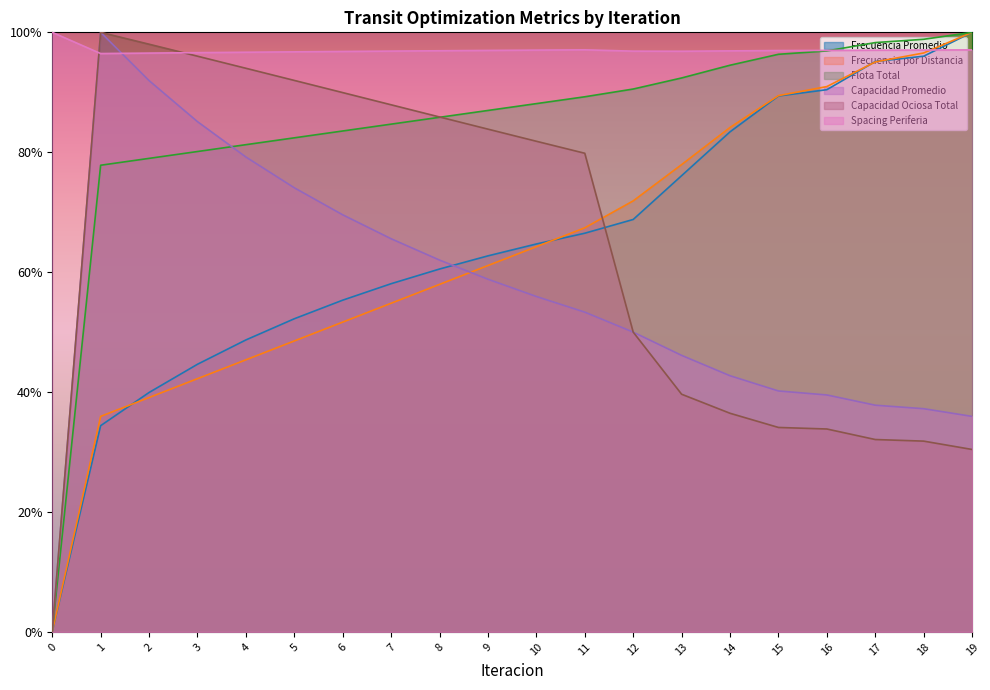

Reading left to right, extract all data points from this chart.

Frecuencia Promedio: 0.0	0.3	0.4	0.4	0.5	0.5	0.6	0.6	0.6	0.6	0.6	0.7	0.7	0.8	0.8	0.9	0.9	1.0	1.0	1.0
Frecuencia por Distancia: 0.0	0.4	0.4	0.4	0.5	0.5	0.5	0.5	0.6	0.6	0.6	0.7	0.7	0.8	0.8	0.9	0.9	1.0	1.0	1.0
Flota Total: 0.0	0.8	0.8	0.8	0.8	0.8	0.8	0.8	0.9	0.9	0.9	0.9	0.9	0.9	0.9	1.0	1.0	1.0	1.0	1.0
Capacidad Promedio: 0.0	1.0	0.9	0.9	0.8	0.7	0.7	0.7	0.6	0.6	0.6	0.5	0.5	0.5	0.4	0.4	0.4	0.4	0.4	0.4
Capacidad Ociosa Total: 0.0	1.0	1.0	1.0	0.9	0.9	0.9	0.9	0.9	0.8	0.8	0.8	0.5	0.4	0.4	0.3	0.3	0.3	0.3	0.3
Spacing Periferia: 1.0	1.0	1.0	1.0	1.0	1.0	1.0	1.0	1.0	1.0	1.0	1.0	1.0	1.0	1.0	1.0	1.0	1.0	1.0	1.0